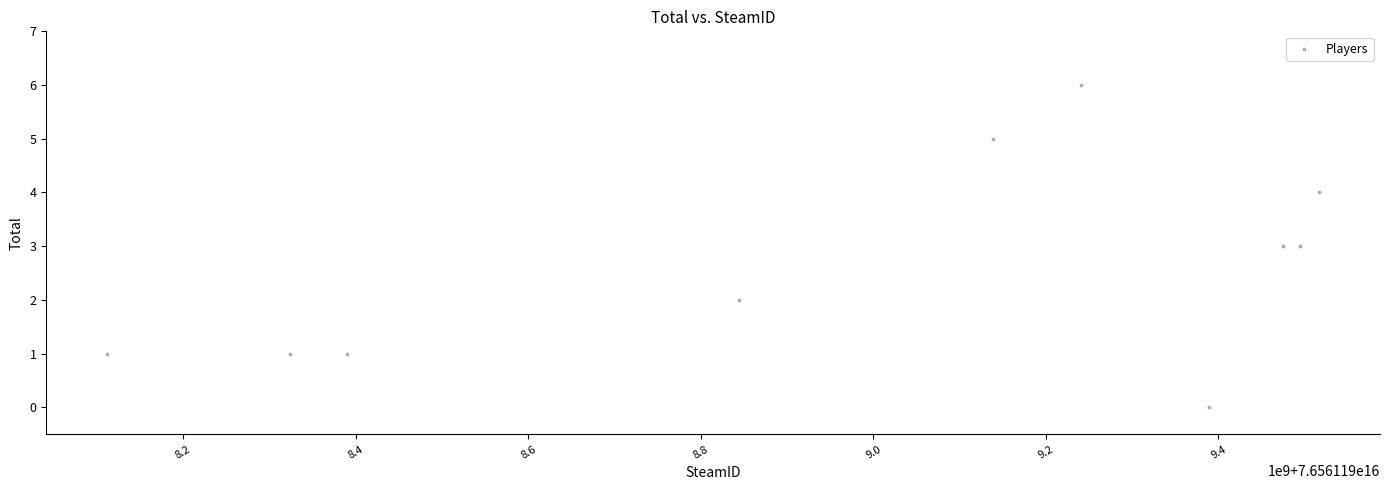

What is the range of X values (max minus min)?

1405629792